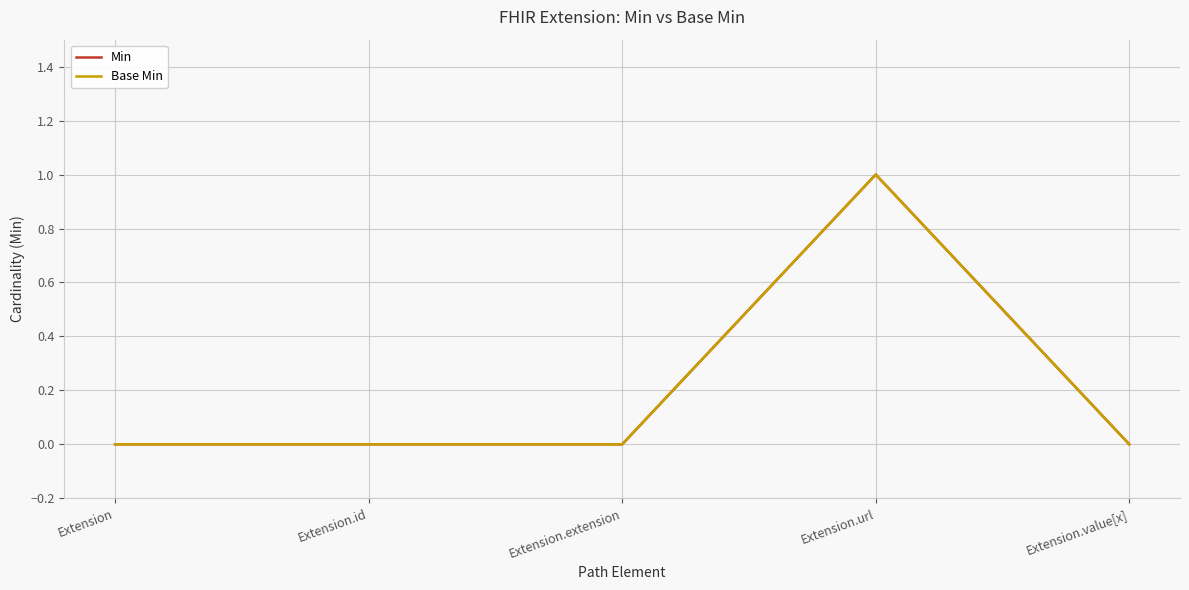

True or false: Min has more than 2 points higher than both neighbors.

False